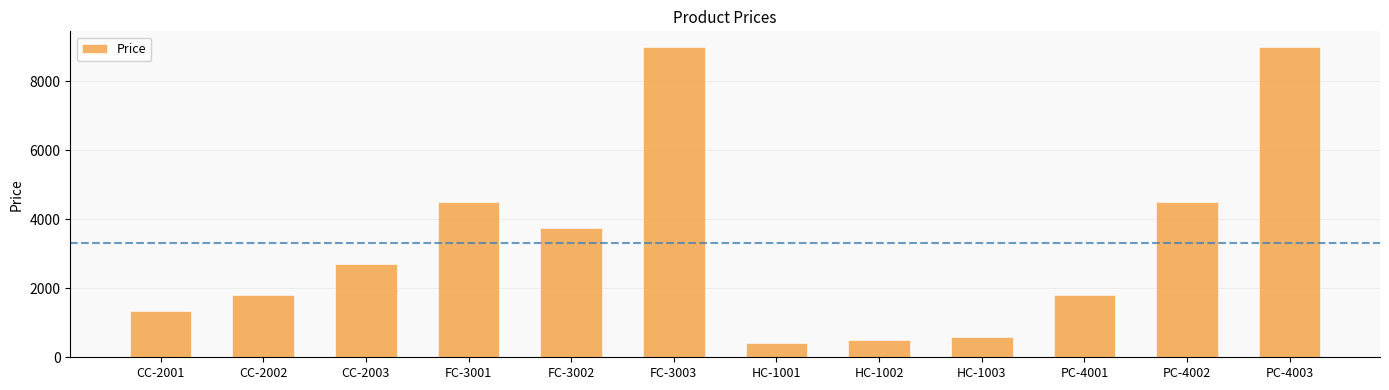

What is the greatest value displayed?

9000